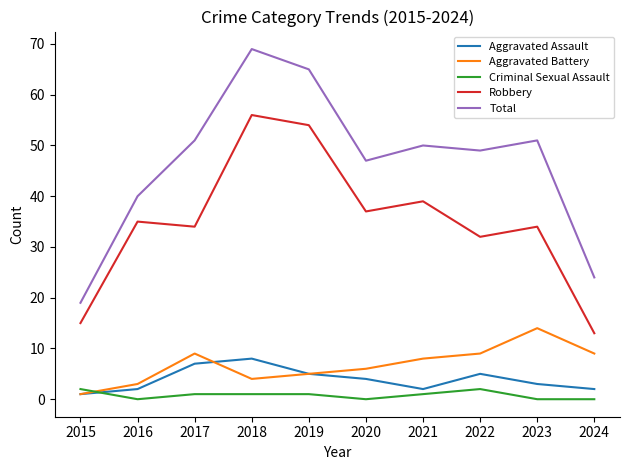

What is the difference between the Criminal Sexual Assault values at 2022 and 2020?

2